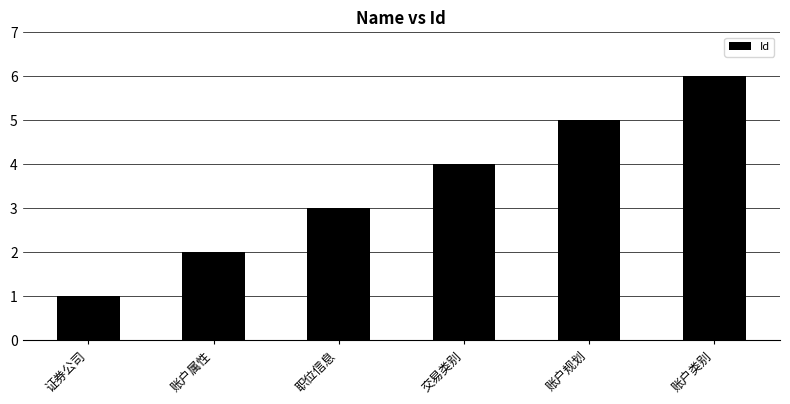

What is the difference between the maximum and minimum values?

5